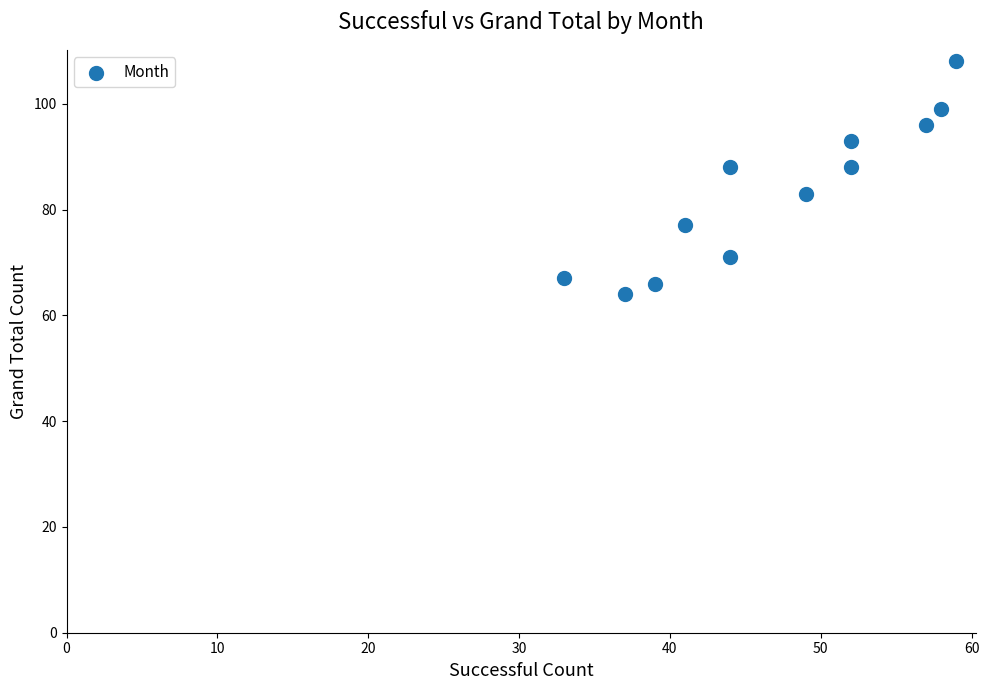

What is the average X value?

47